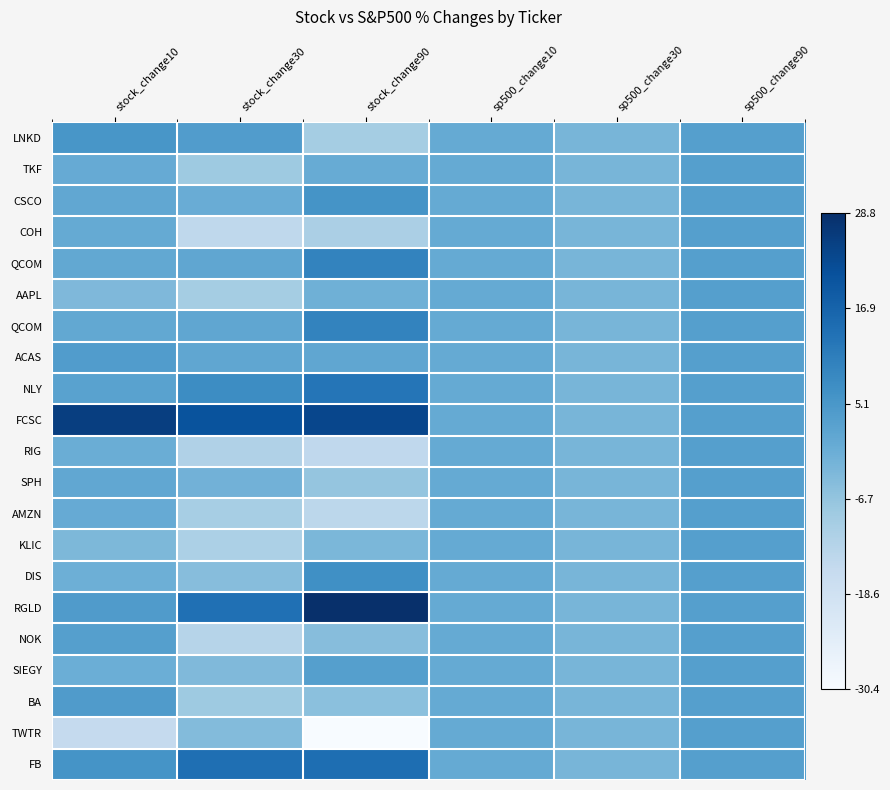

How many data points does each series have?

6